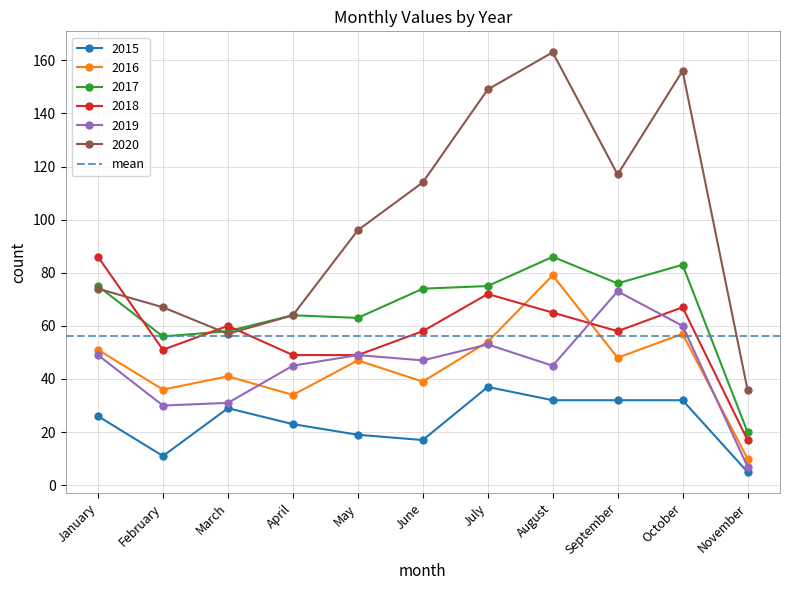

At which category does 2020 reach its first local peak?

August